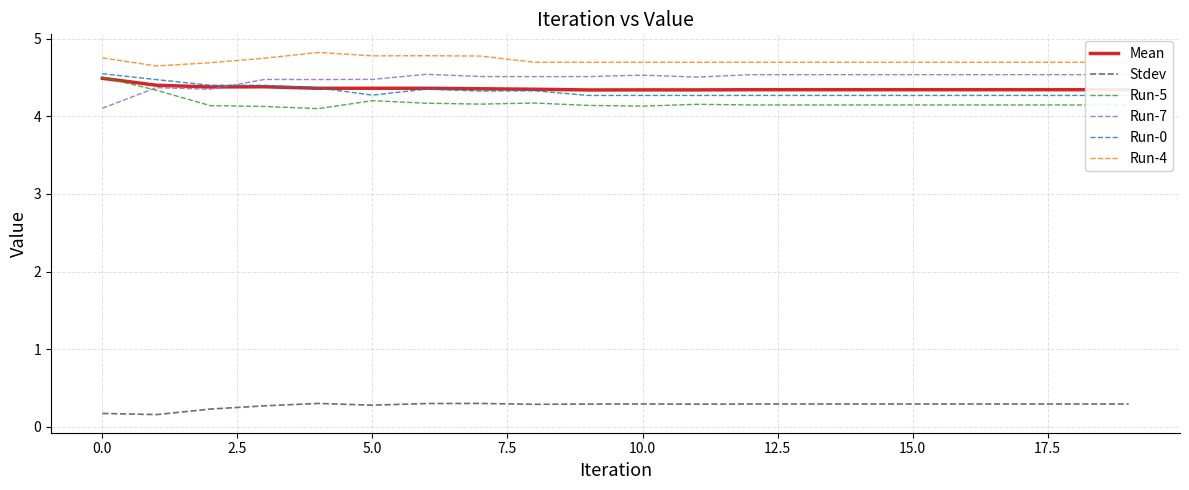

What is the lowest value of the Run-7 series?

4.1